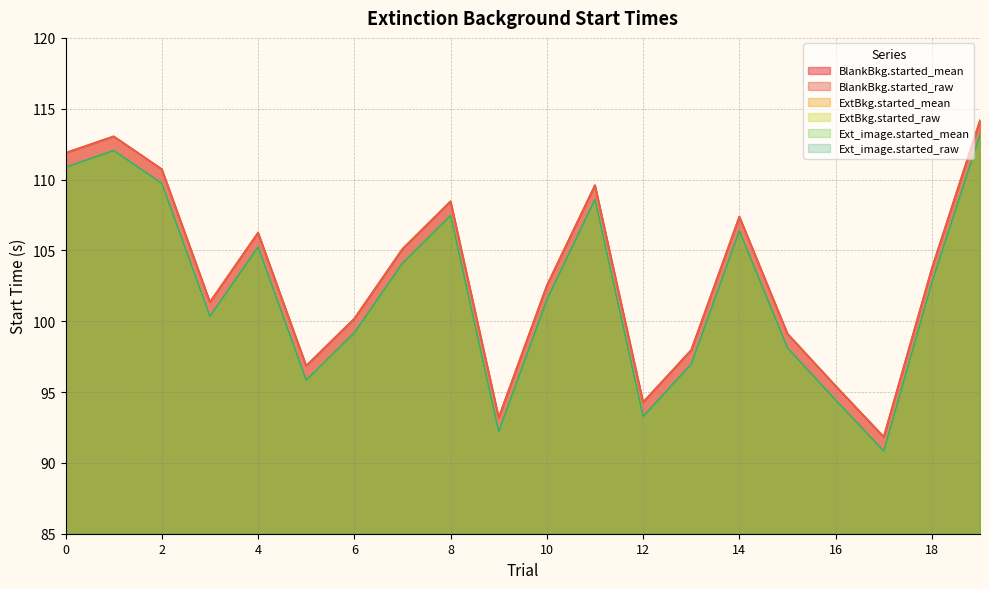

How many data points in Ext_image.started_raw are less than 102?

10